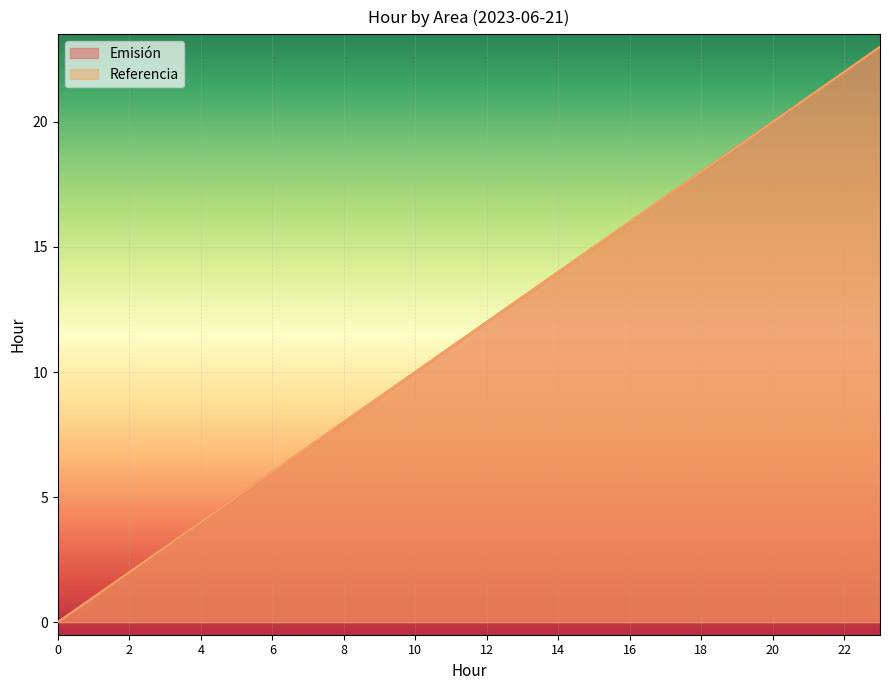

How many distinct data groups are displayed?

2